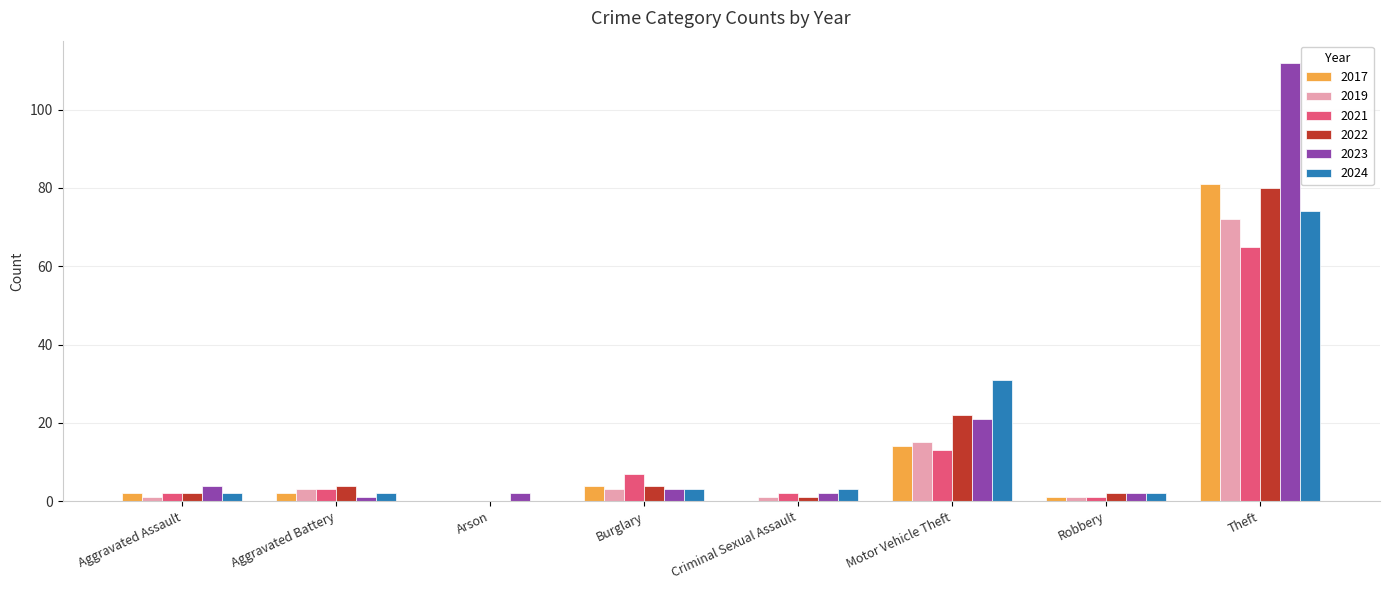

How many groups of bars are there?

8